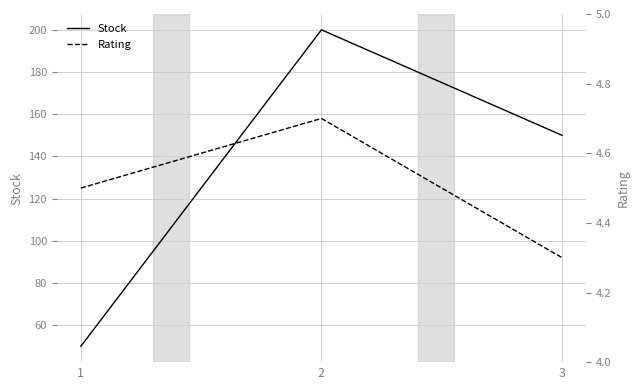

What is the average value of the Stock series?

133